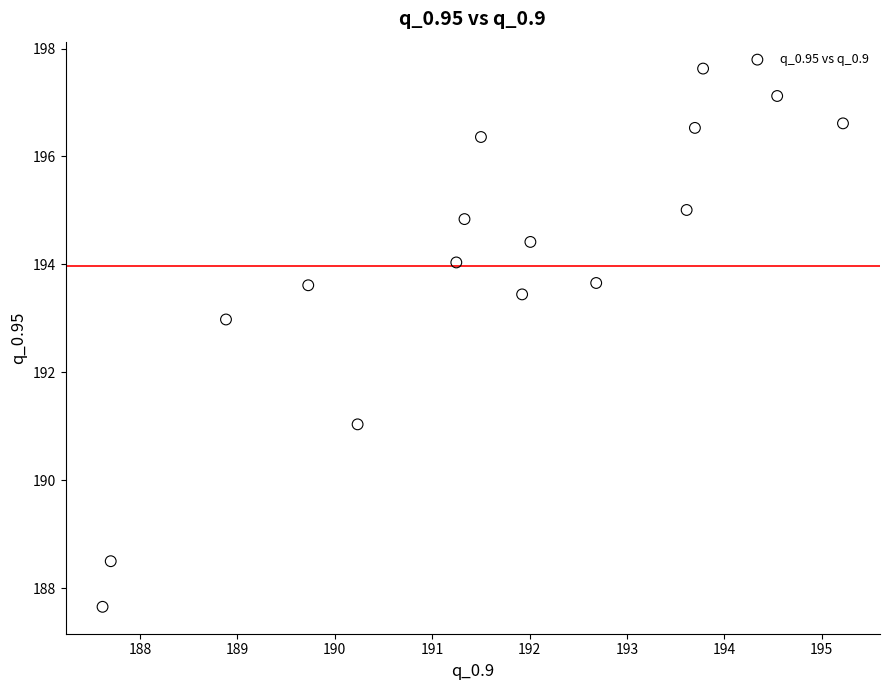

What is the range of Y values (max minus min)?

10.0